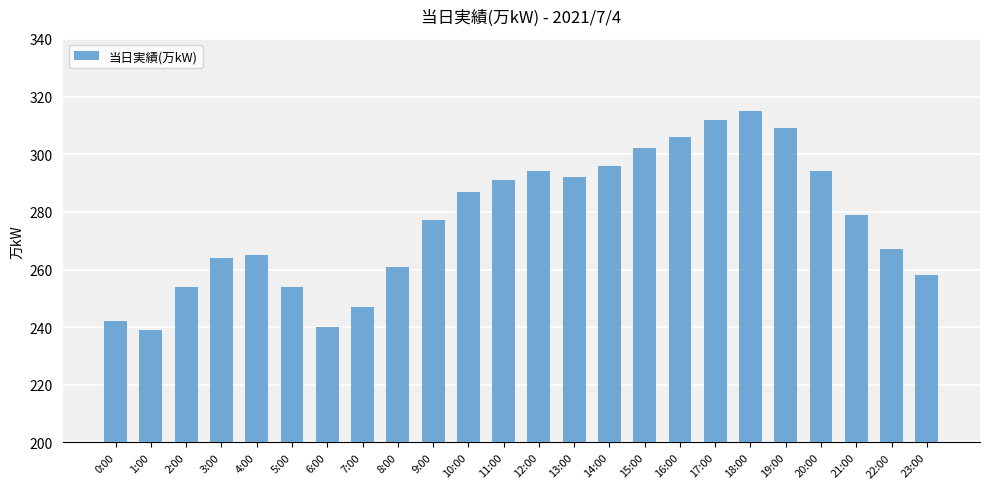

What is the label of the 5th bar from the left?

4:00